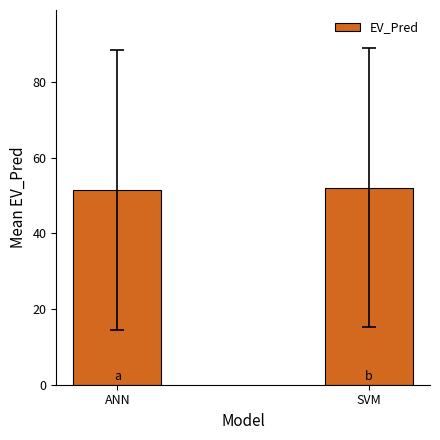

Reading right to left, extract all data points from this chart.

52.0	51.3